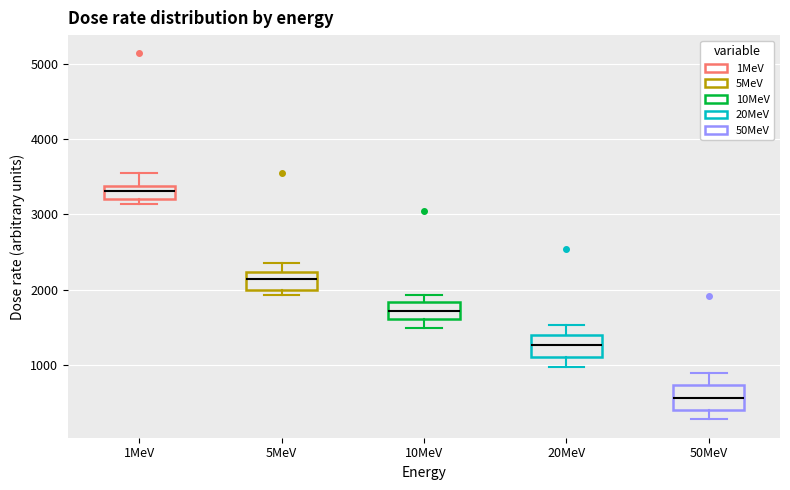

Which box has the highest median line?

1MeV